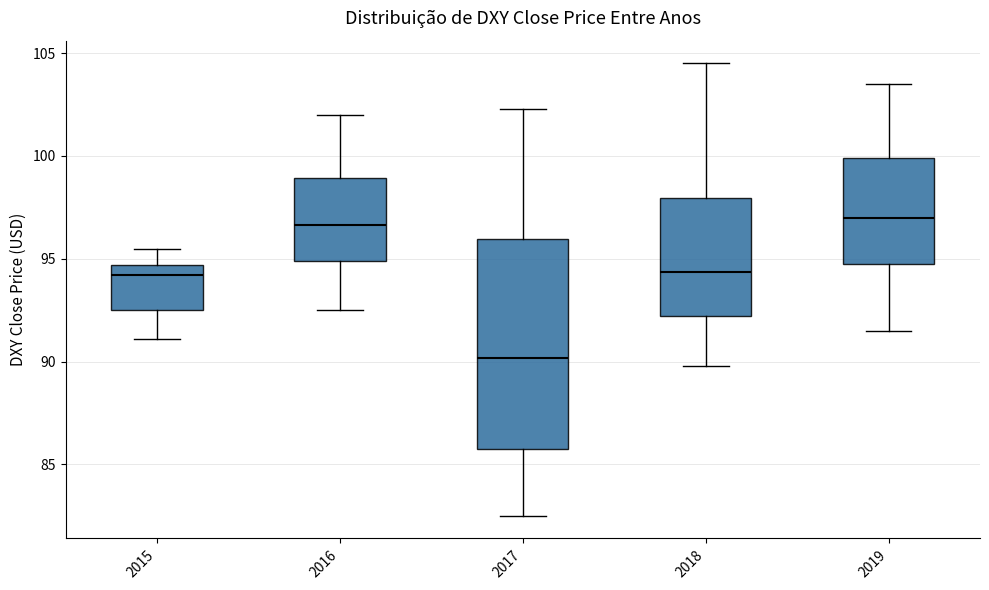

Reading left to right, transcribe this box plot: for each box, give where its median line is, the range the box spans, and where its two whiskers end, as read against the y-axis. The values are not printed on the chart, so give them approximately, as read against the axis.

2015: median 94.0, box 92.5 to 94.5, whiskers 91.0 to 95.5
2016: median 96.5, box 95.0 to 99.0, whiskers 92.5 to 102.0
2017: median 90.0, box 85.5 to 96.0, whiskers 82.5 to 102.5
2018: median 94.5, box 92.0 to 98.0, whiskers 90.0 to 104.5
2019: median 97.0, box 94.5 to 100.0, whiskers 91.5 to 103.5